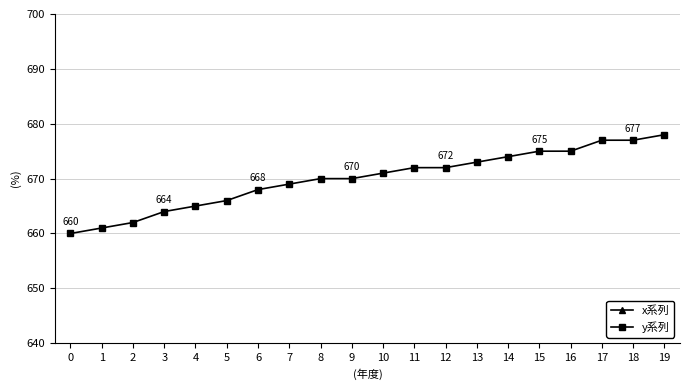

Is this an area chart (filled region under the line)?

No